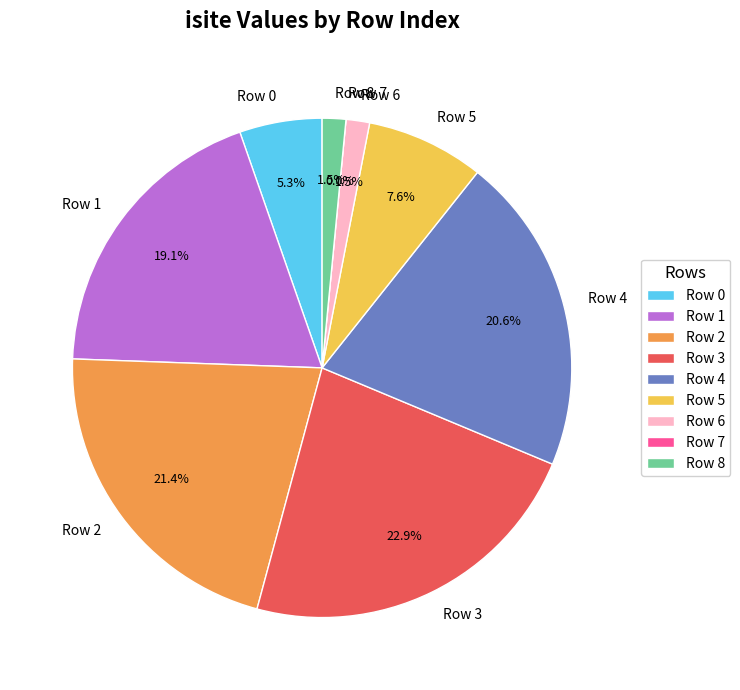

To the nearest percent, what portion does Row 3 represent?

23%